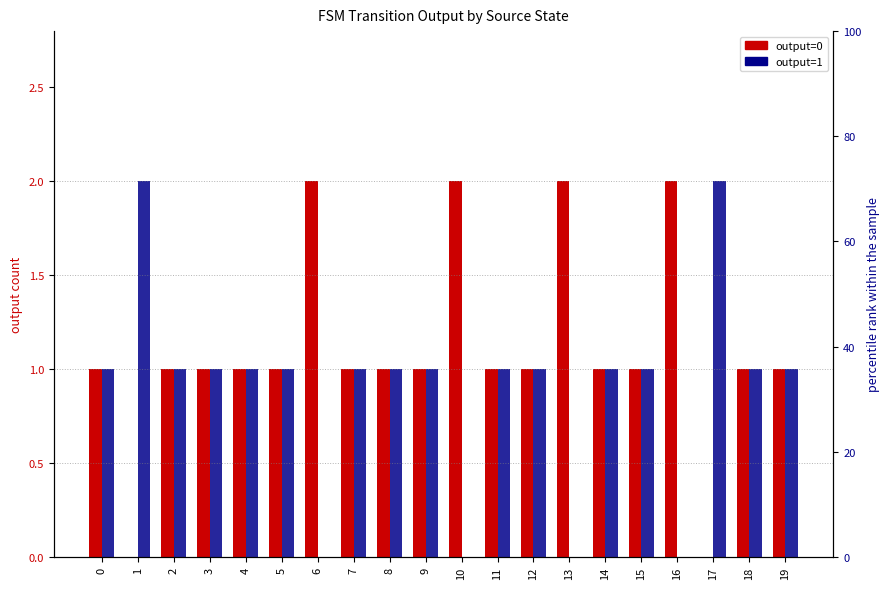

Reading left to right, transcribe all the data shown in this chart.

output=0: 0=1	1=0	2=1	3=1	4=1	5=1	6=2	7=1	8=1	9=1	10=2	11=1	12=1	13=2	14=1	15=1	16=2	17=0	18=1	19=1
output=1: 0=1	1=2	2=1	3=1	4=1	5=1	6=0	7=1	8=1	9=1	10=0	11=1	12=1	13=0	14=1	15=1	16=0	17=2	18=1	19=1